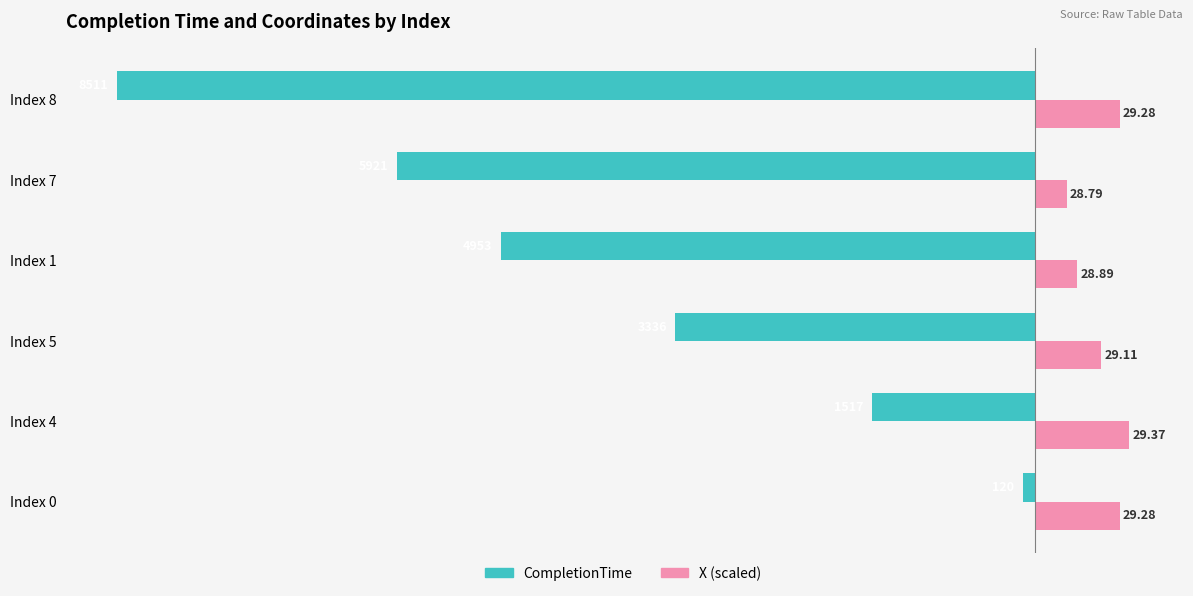

How many categories are shown in the chart?

6